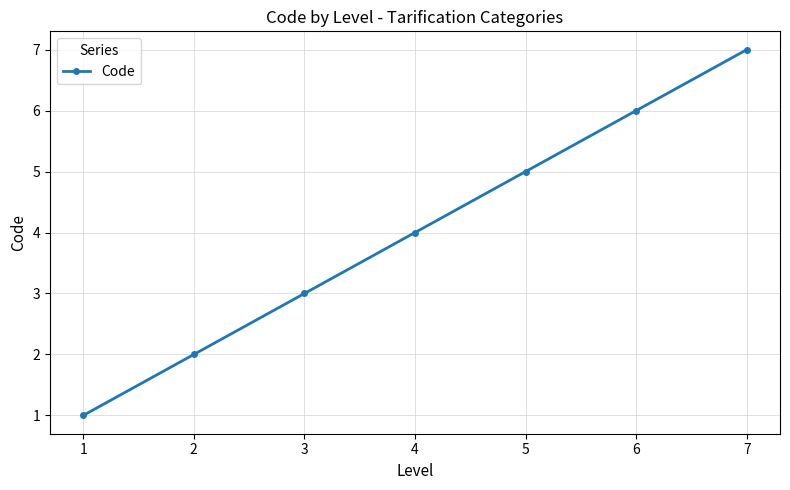

Rank the categories by value from highest to lowest.

7, 6, 5, 4, 3, 2, 1